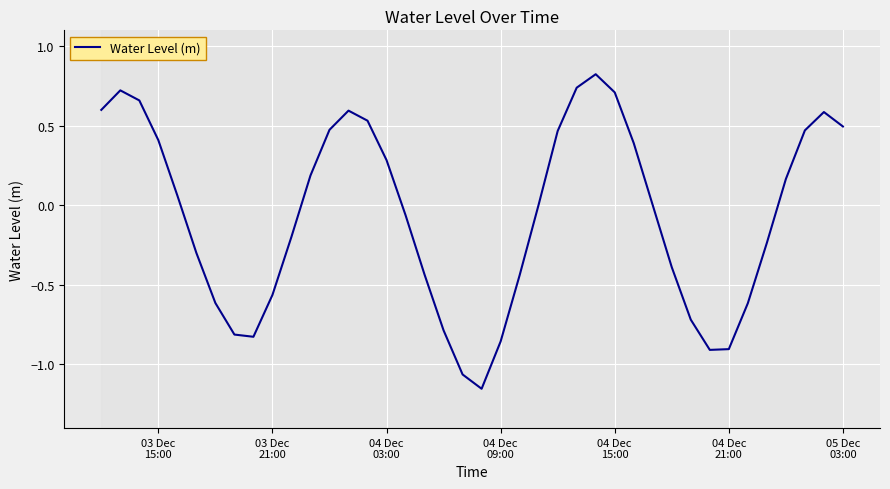

What is the difference between the second highest and second lowest values?

1.8